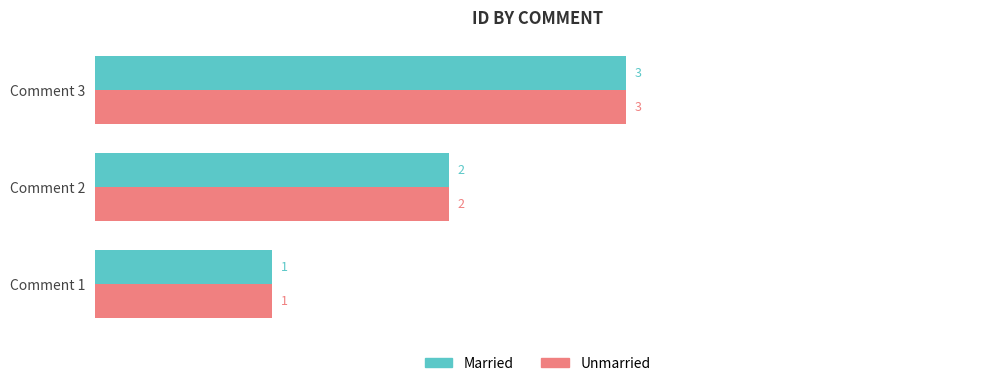

Rank the categories by Married value from lowest to highest.

Comment 1, Comment 2, Comment 3